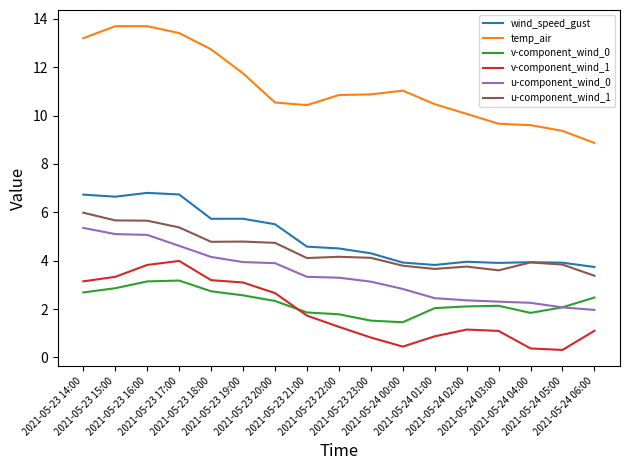

What is the maximum value for u-component_wind_0?

5.4